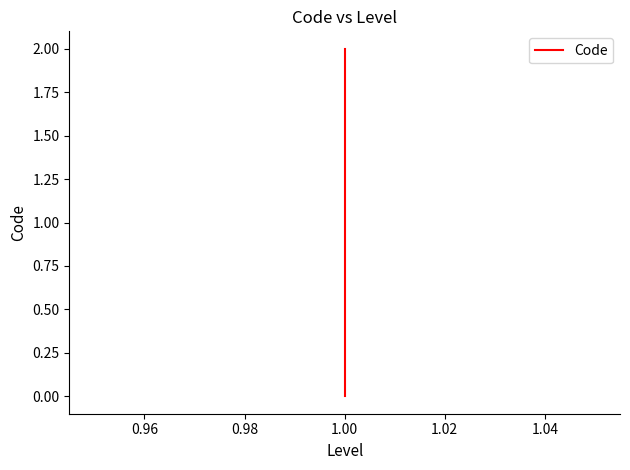

Which has a higher value, 1.00 or 1.00?

1.00